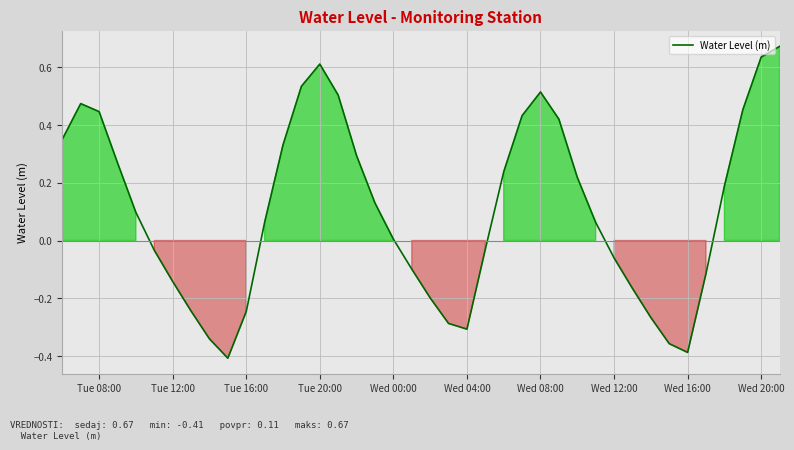

What is the difference between the maximum and minimum values?

1.1